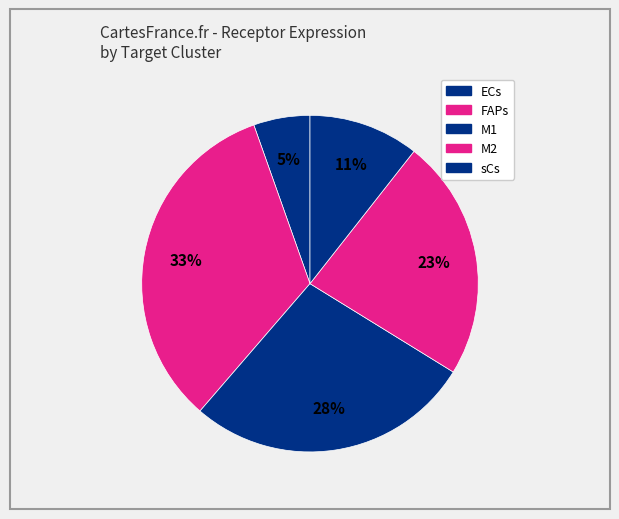

How many segments does this pie chart have?

5